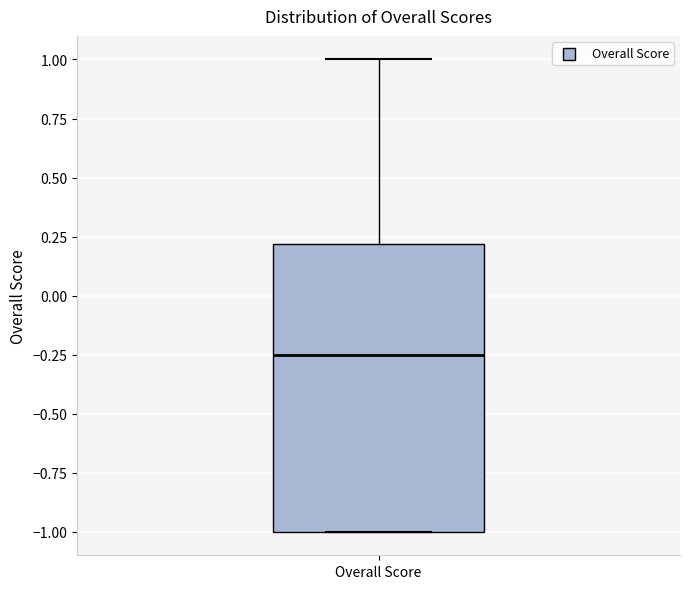

Read this box plot against the y-axis: the position of the median line, the range covered by the box, and the ends of both whiskers. The values are not printed on the chart, so give them approximately, as read against the axis.

median -0.25, box -1.00 to 0.20, whiskers -1.00 to 1.00